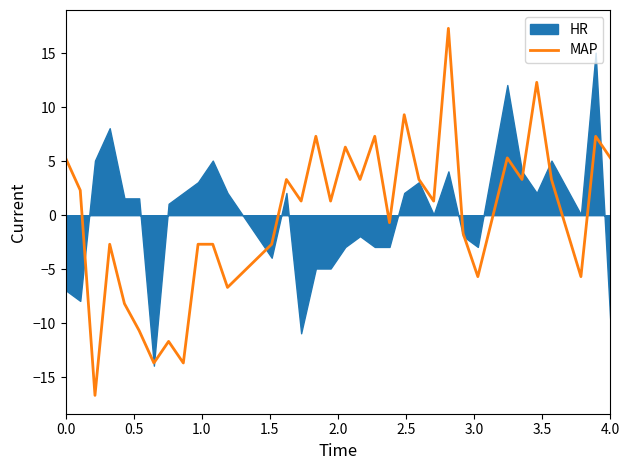

What is the lowest value of the MAP series?

-16.7